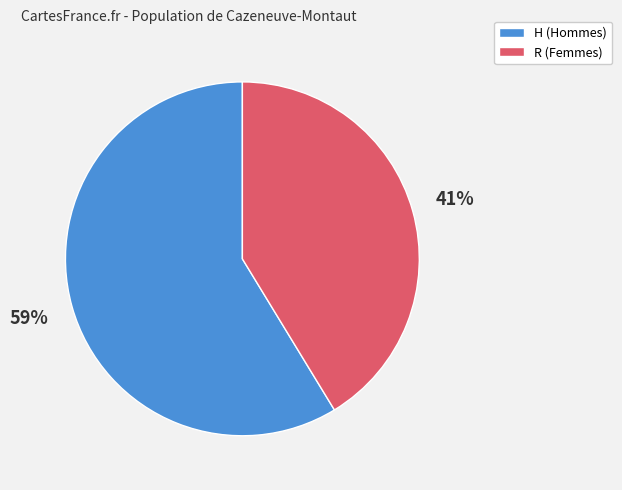

How many slices are in this pie chart?

2